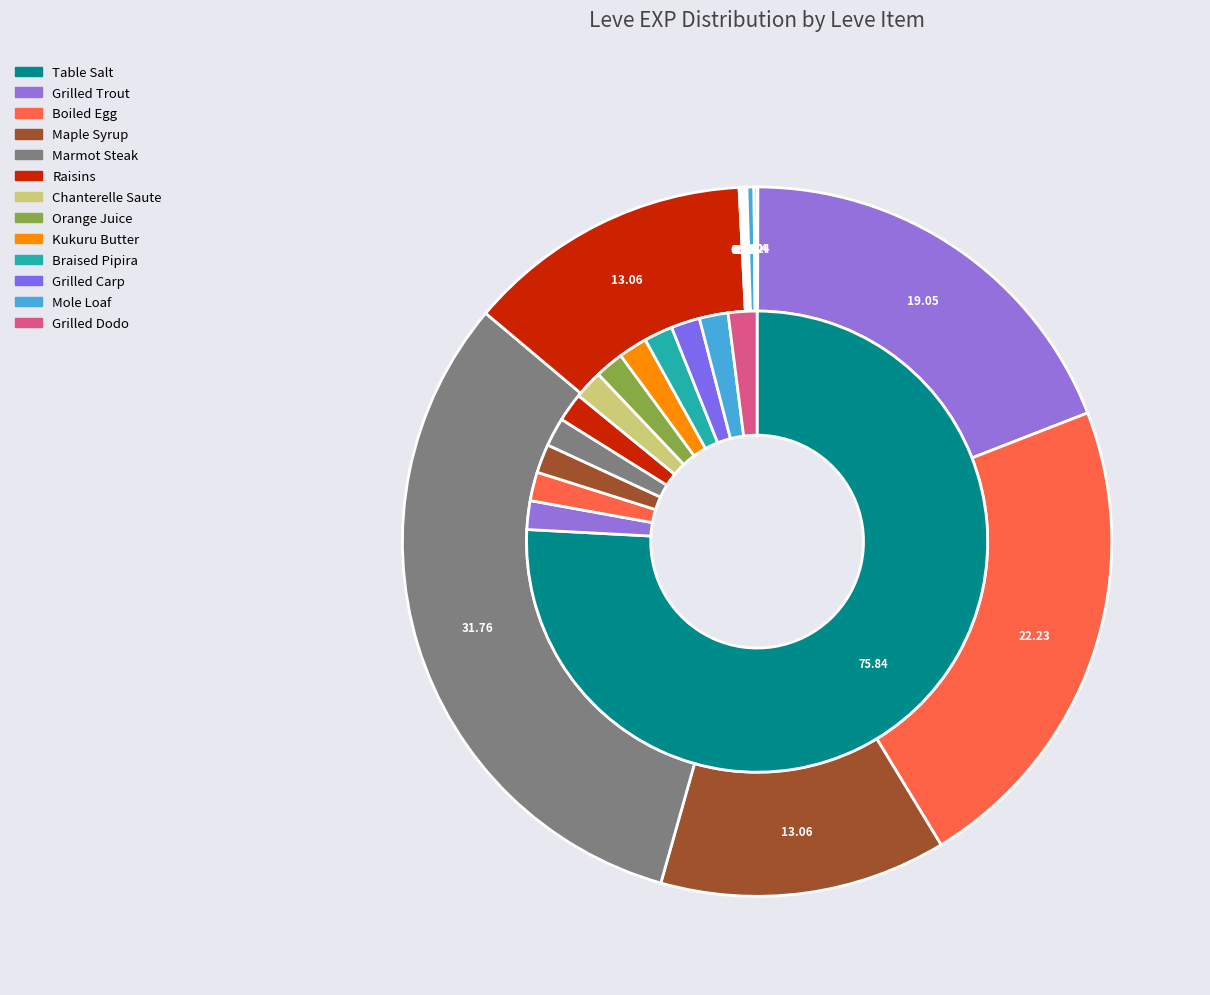

How many slices are in this pie chart?

13